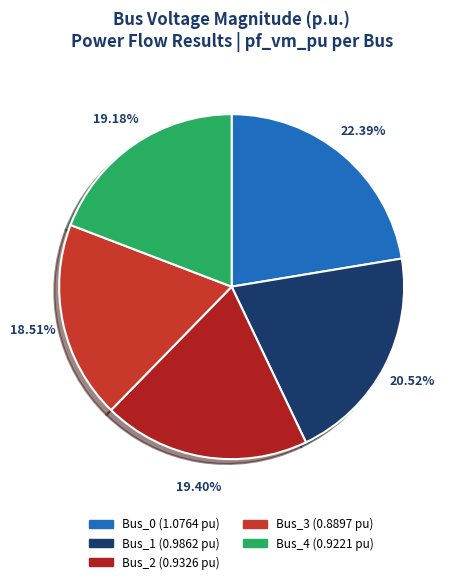

What is the change in value from Bus_0 to Bus_4?

-0.2